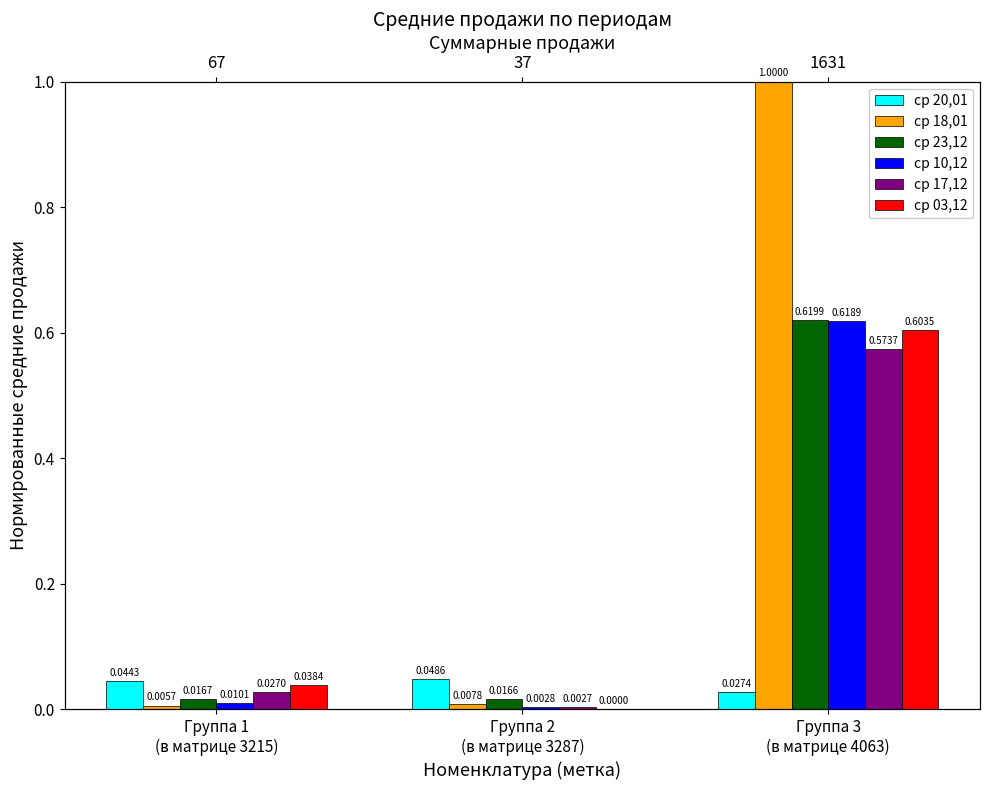

Is it true that ср 23,12 equals 0.0 at Группа 2
(в матрице 3287)?

True